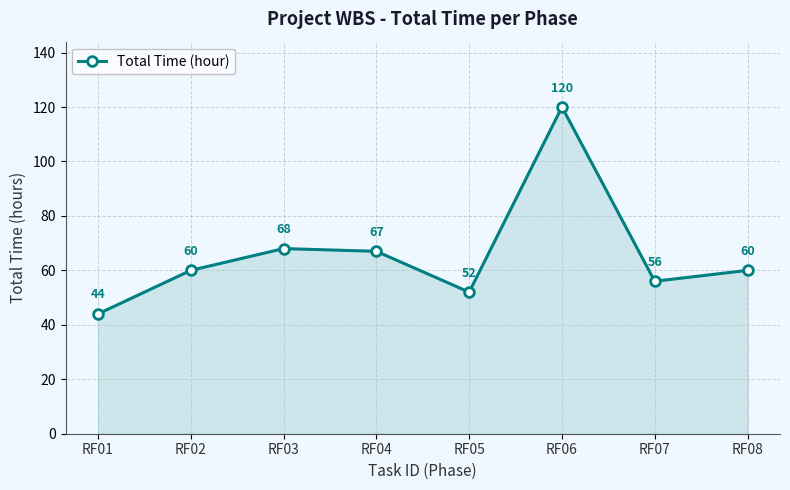

How many lines are shown in the chart?

1